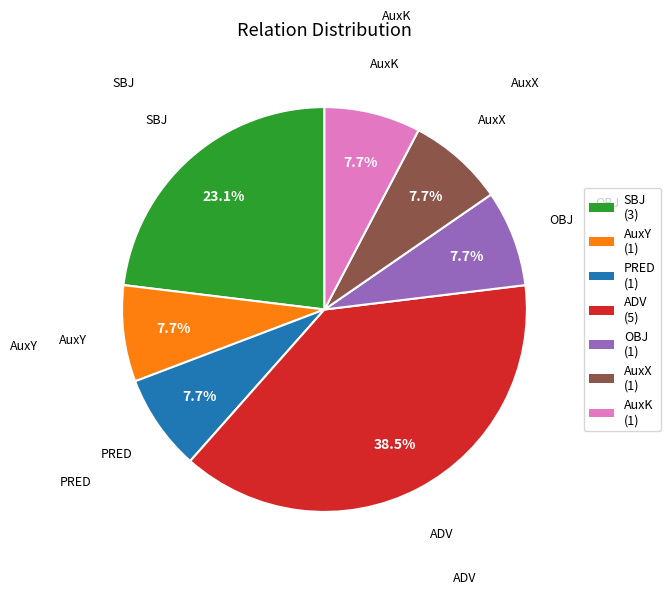

How many slices are in this pie chart?

7